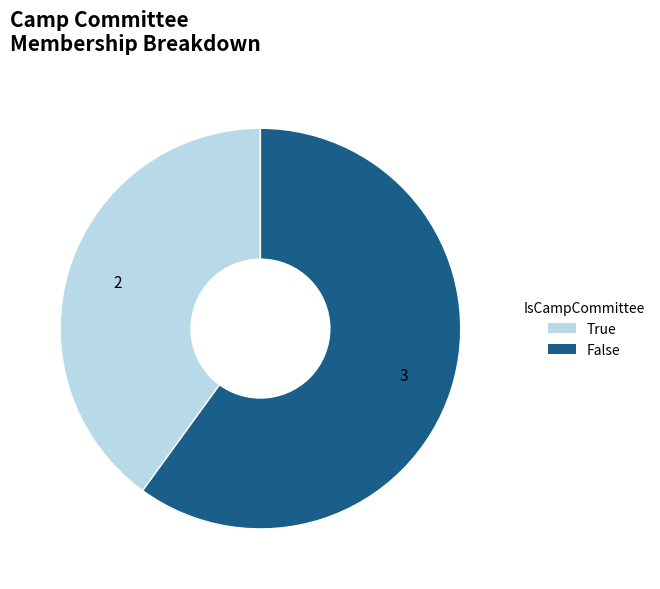

Rank the categories by value from highest to lowest.

False, True